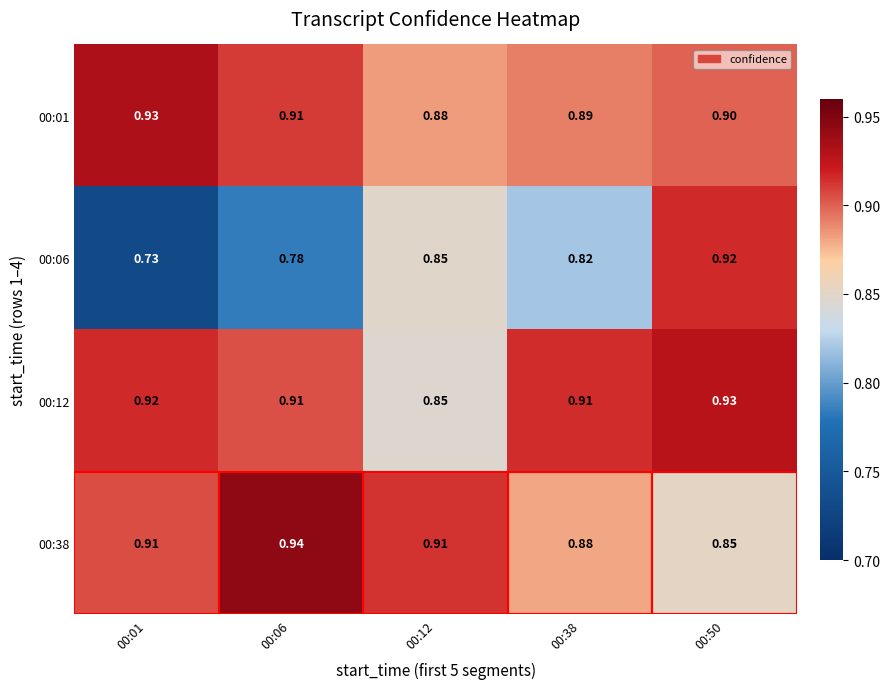

Which series has the largest range (max minus min)?

00:06